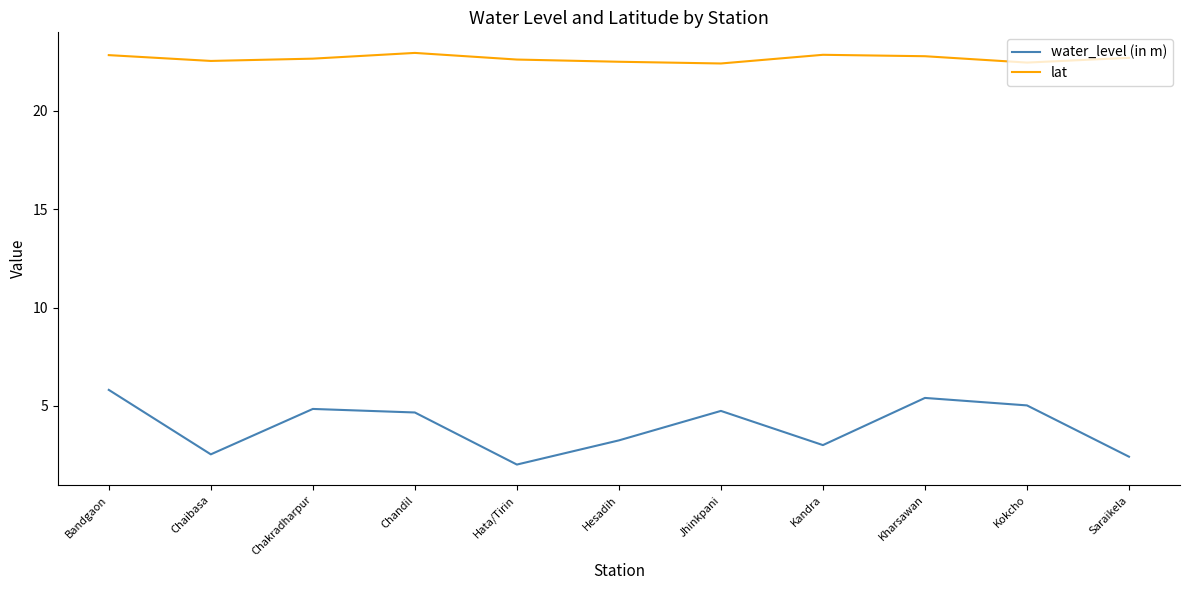

Between Bandgaon and Hata/Tirin, which series saw the biggest shift?

water_level (in m)